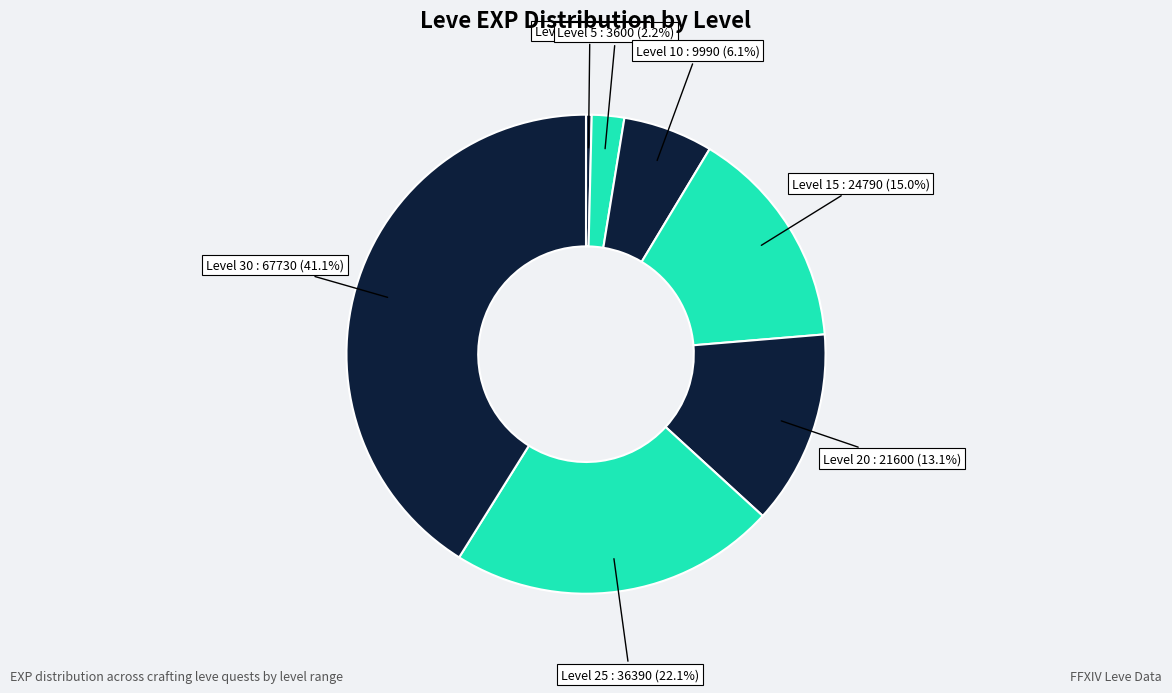

Rank the categories by value from highest to lowest.

Level 30, Level 25, Level 15, Level 20, Level 10, Level 5, Level 1